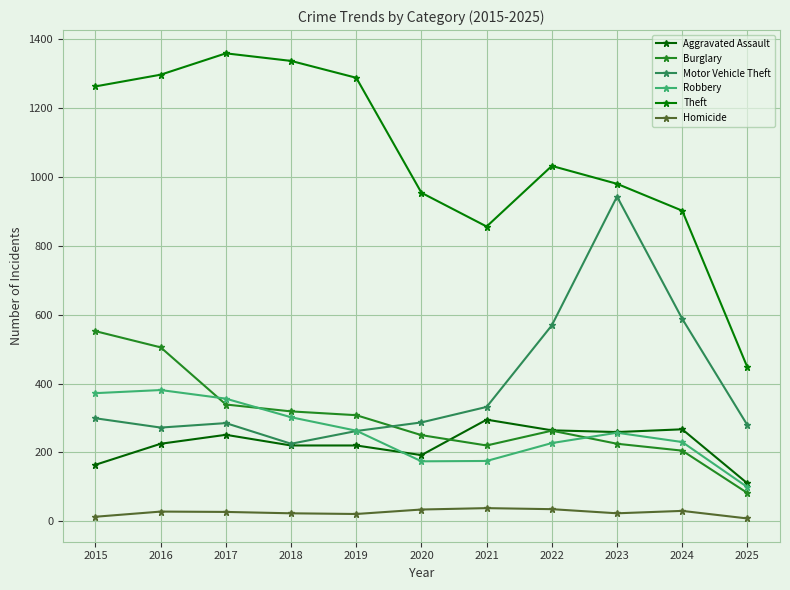

What is the total value across all series at 2018?

2426